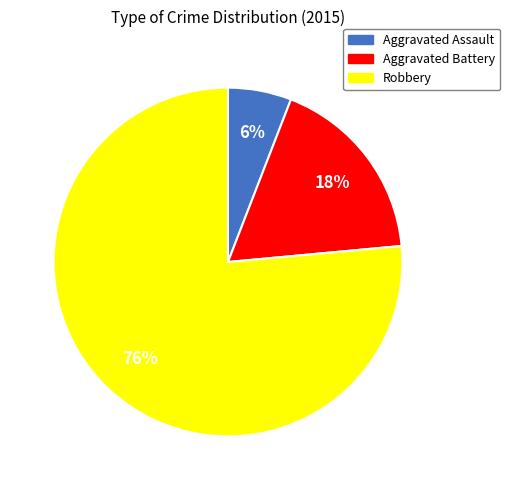

How many segments does this pie chart have?

3